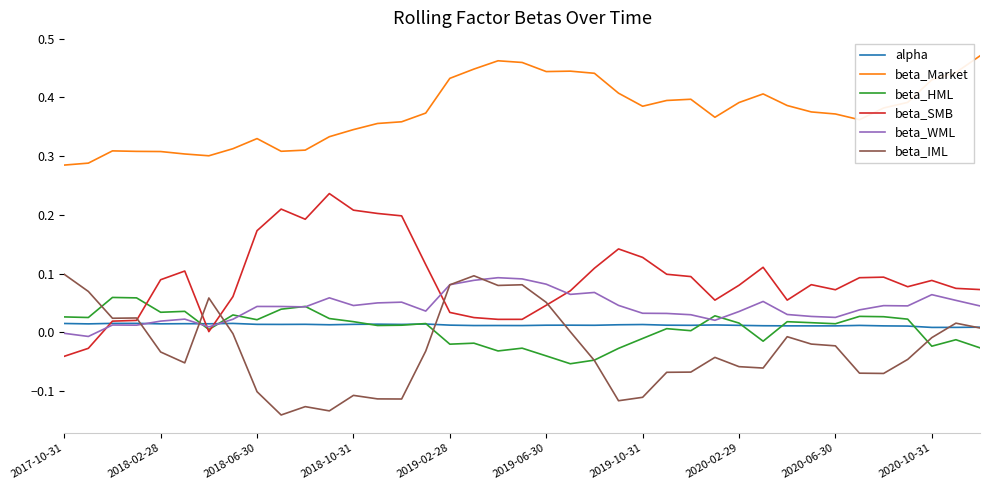

Which series has the widest spread of values?

beta_SMB